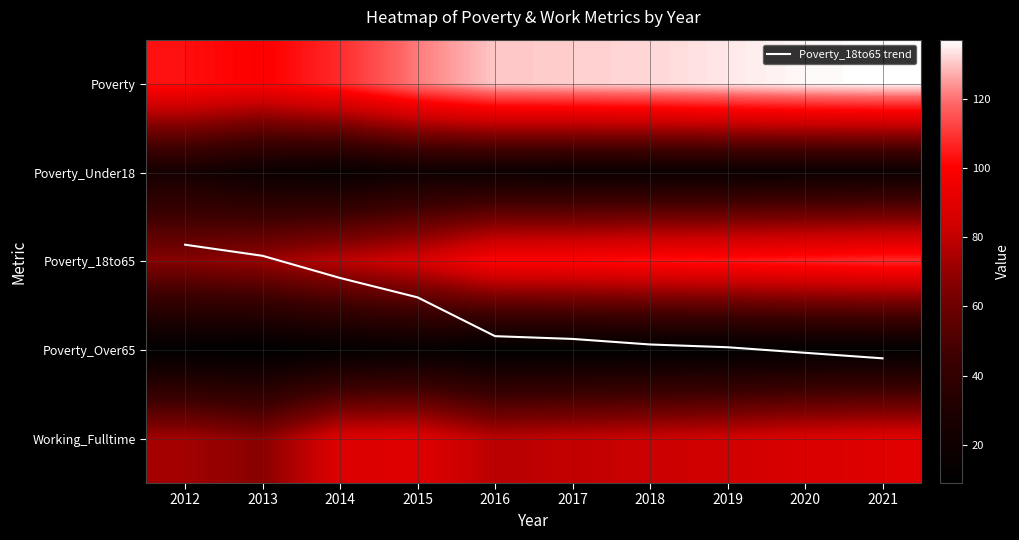

How many categories are shown in the chart?

10